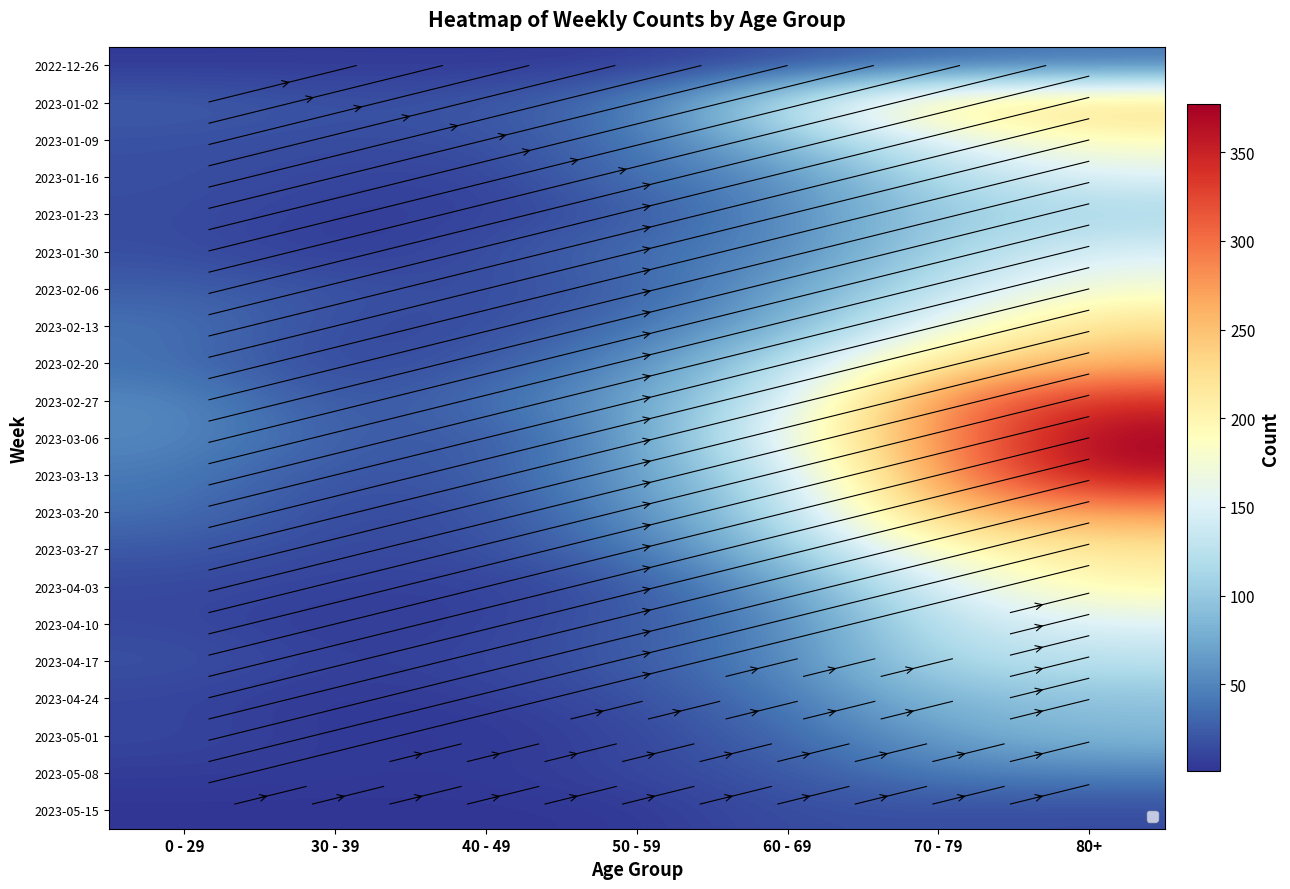

What is the difference between the highest and lowest values at 80+?

363